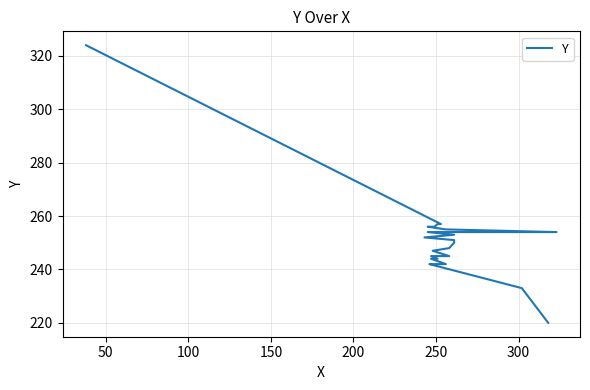

The value at 16 is 402. True or false?

False